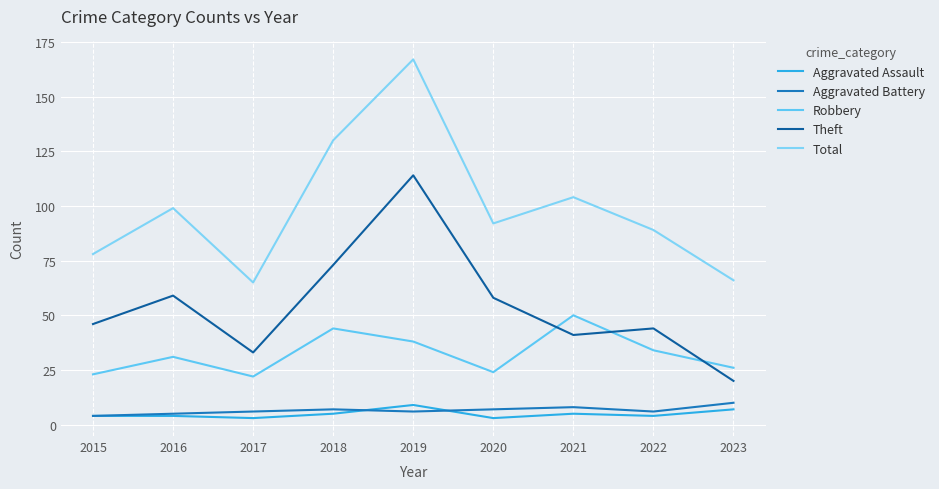

Reading left to right, extract all data points from this chart.

Aggravated Assault: 4	4	3	5	9	3	5	4	7
Aggravated Battery: 4	5	6	7	6	7	8	6	10
Robbery: 23	31	22	44	38	24	50	34	26
Theft: 46	59	33	73	114	58	41	44	20
Total: 78	99	65	130	167	92	104	89	66